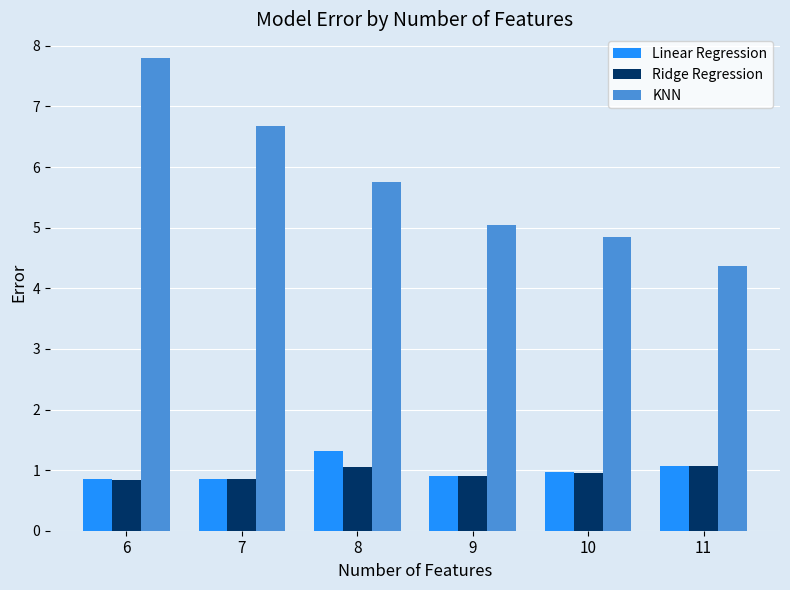

What is the highest value of the Ridge Regression series?

1.1